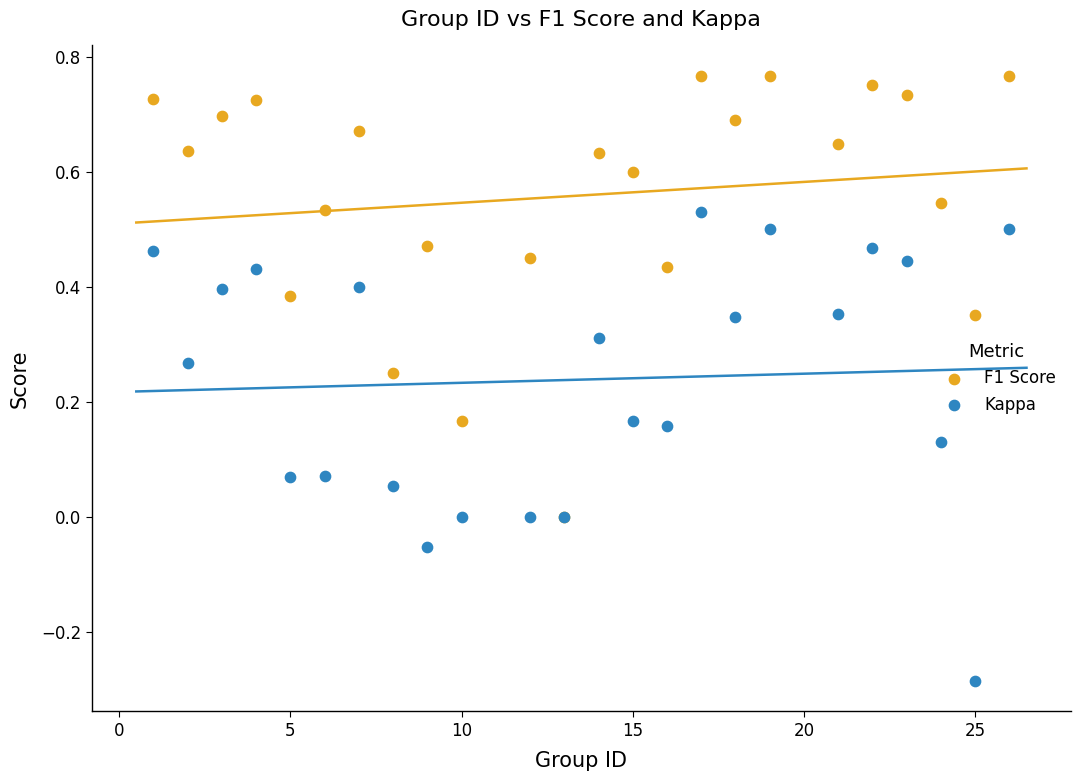

What are all the series names shown in the legend?

F1 Score, Kappa